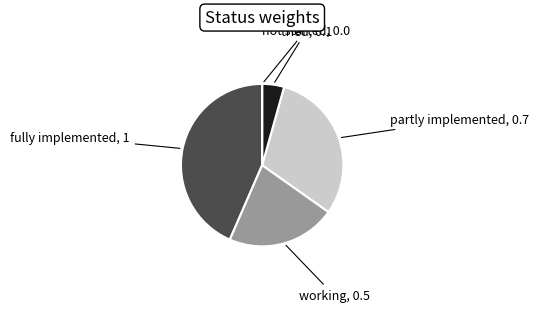

Rank the categories by value from lowest to highest.

not started, tried, working, partly implemented, fully implemented